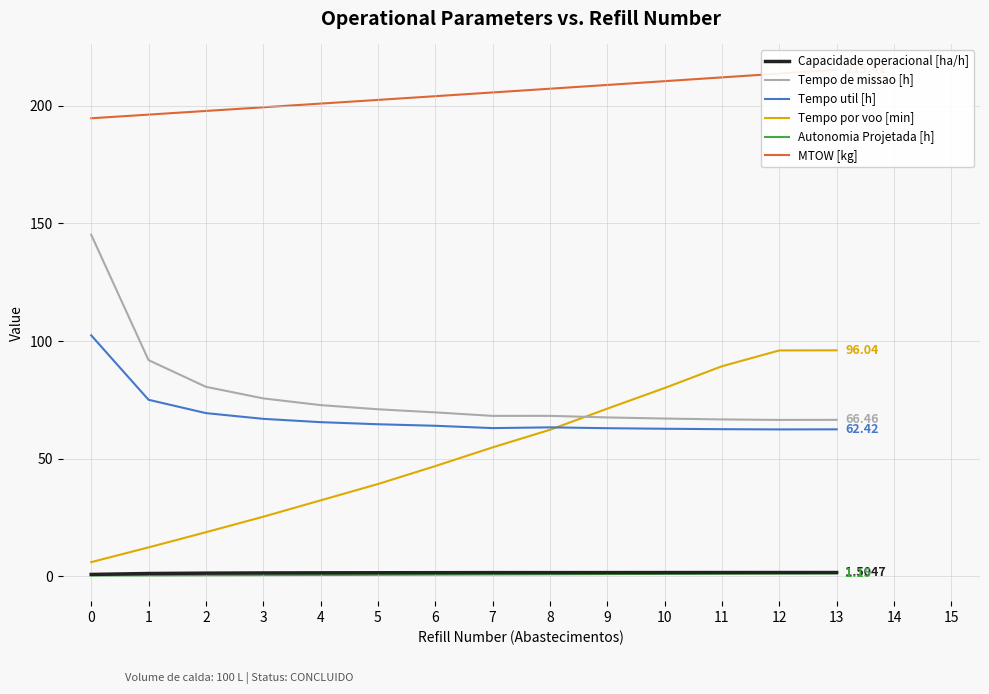

Is the value of Tempo de missao [h] at 0 greater than the value of Capacidade operacional [ha/h] at 3?

Yes